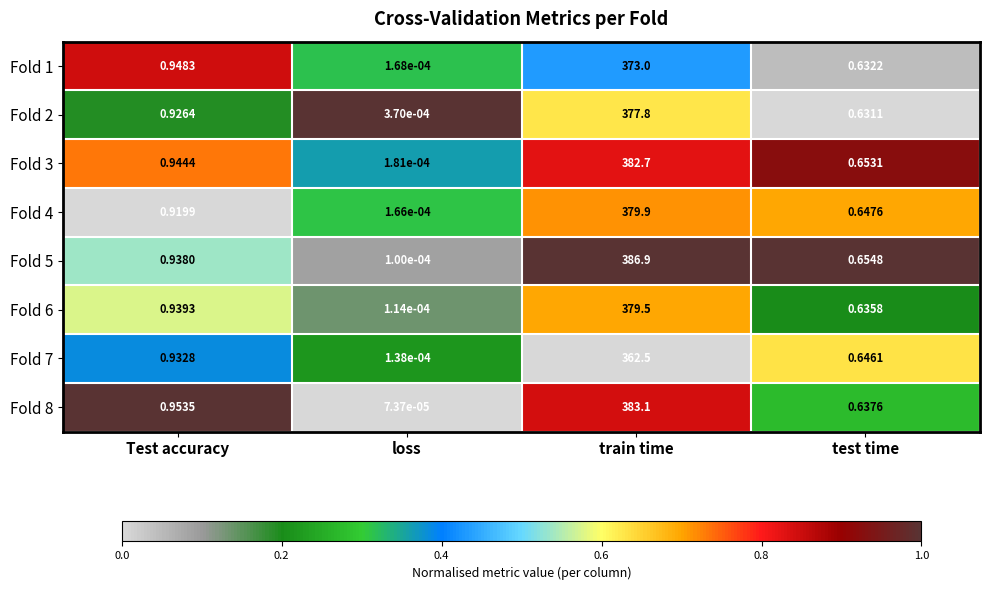

At which category is the sum across all series the highest?

train time